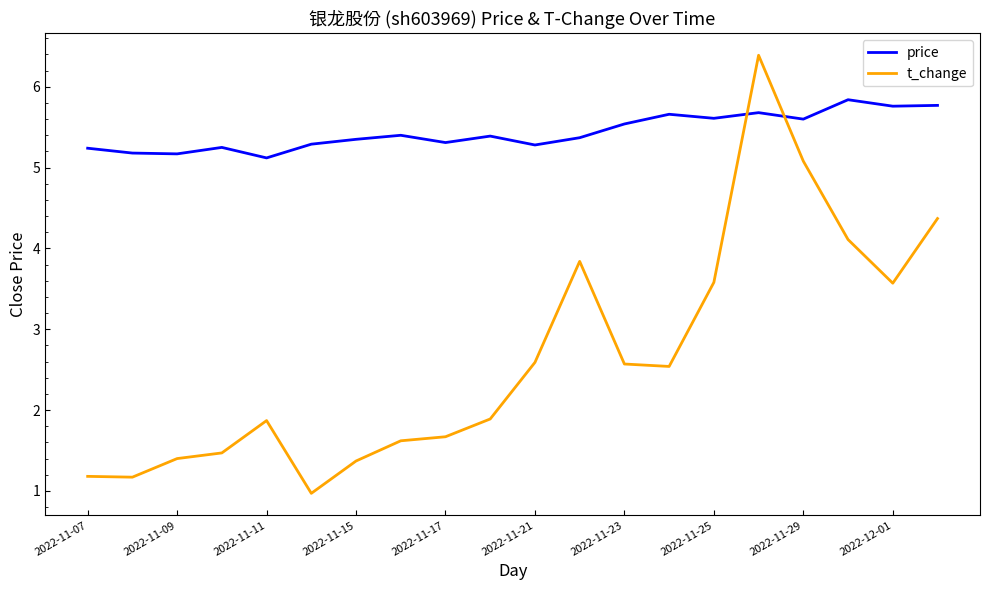

Is this an area chart (filled region under the line)?

No